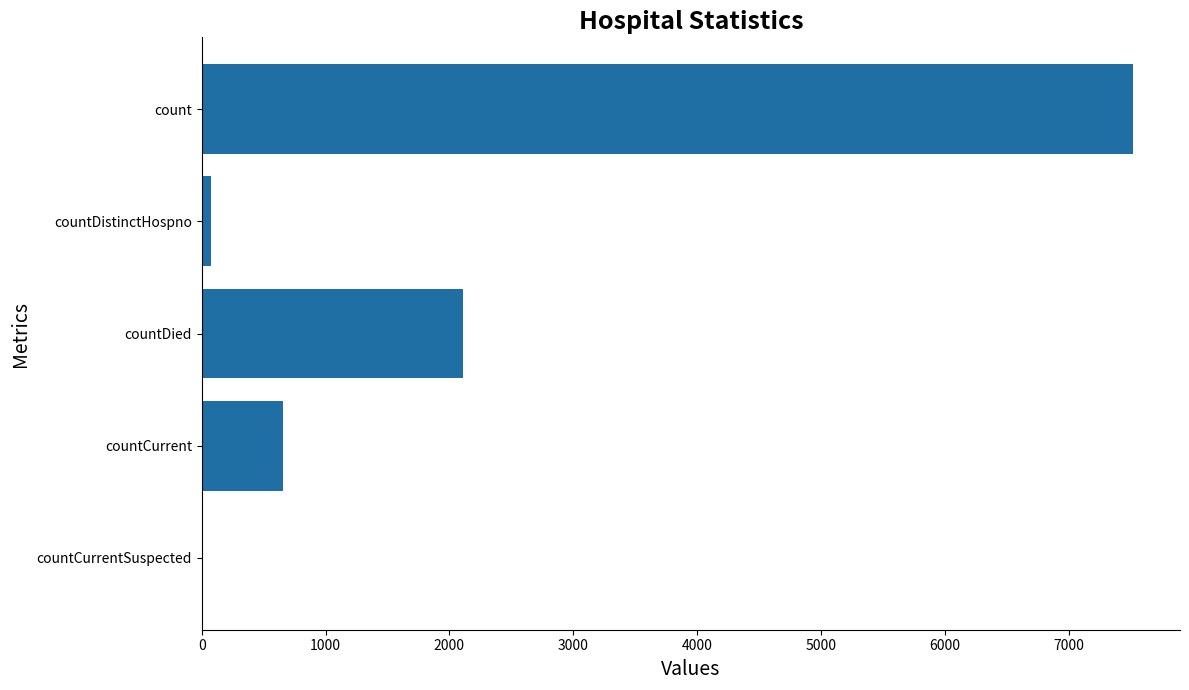

At which label is the value closest to 3761?

countDied